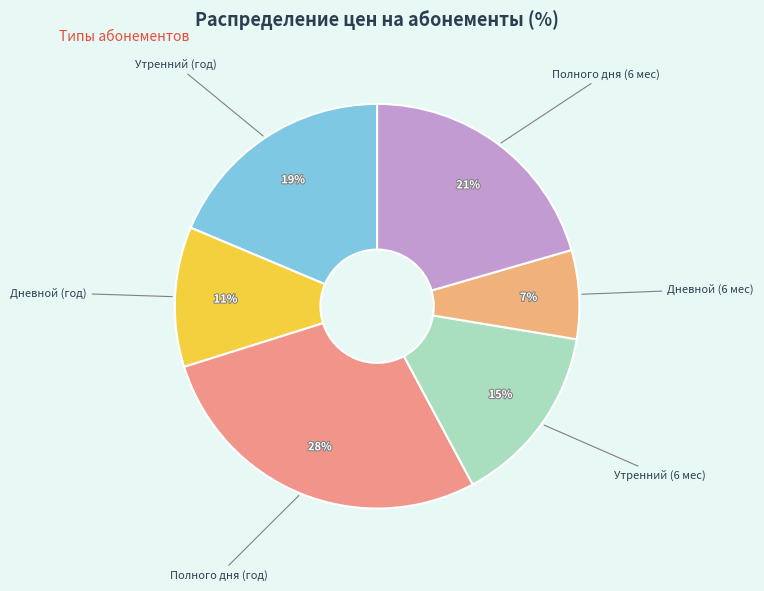

How many segments does this pie chart have?

6